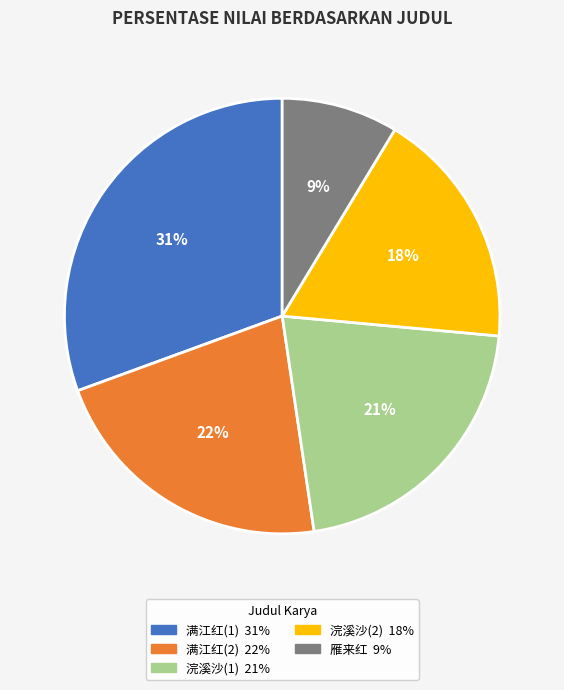

Does any single category account for the majority?

No